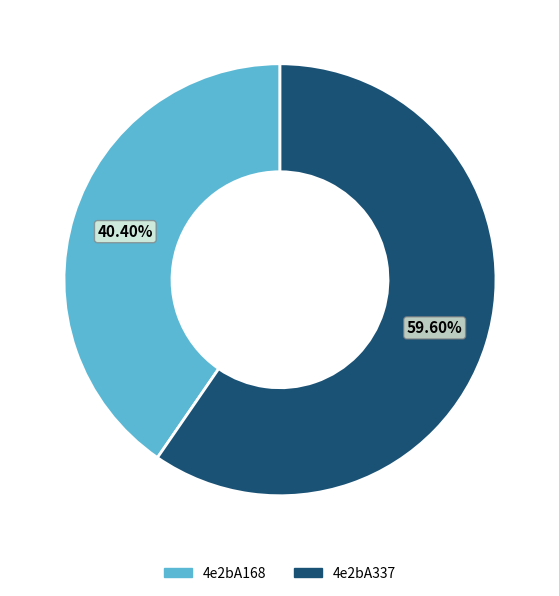

Does 4e2bA337 account for over 50% of the chart?

Yes